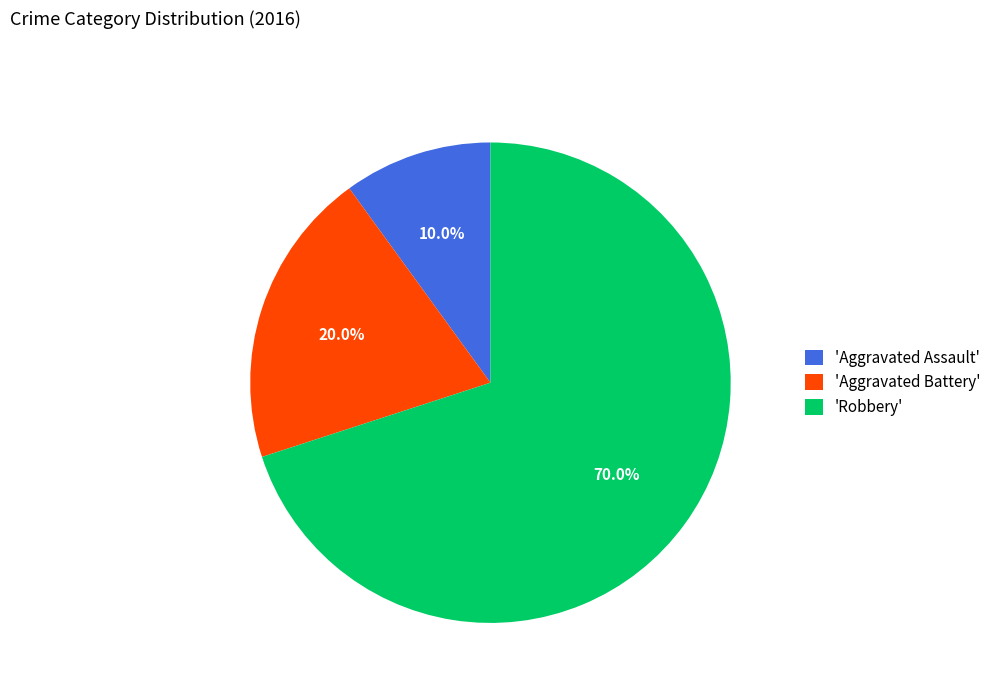

What is the ratio of the value at 'Robbery' to the value at 'Aggravated Assault'?

7.0